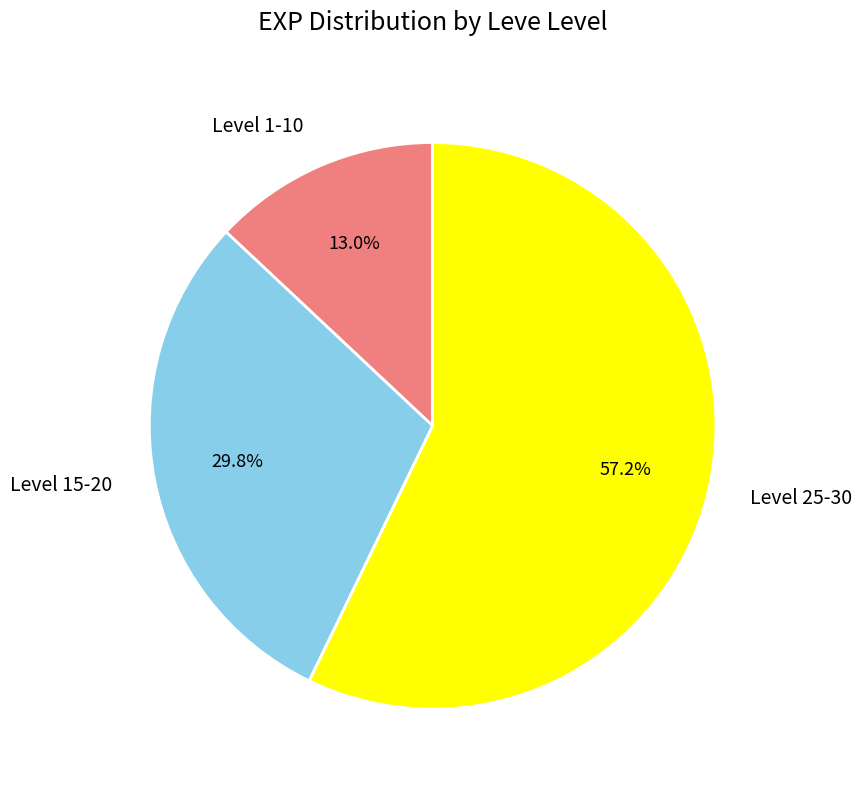

What is the total percentage of Level 15-20 and Level 1-10?

42.8%